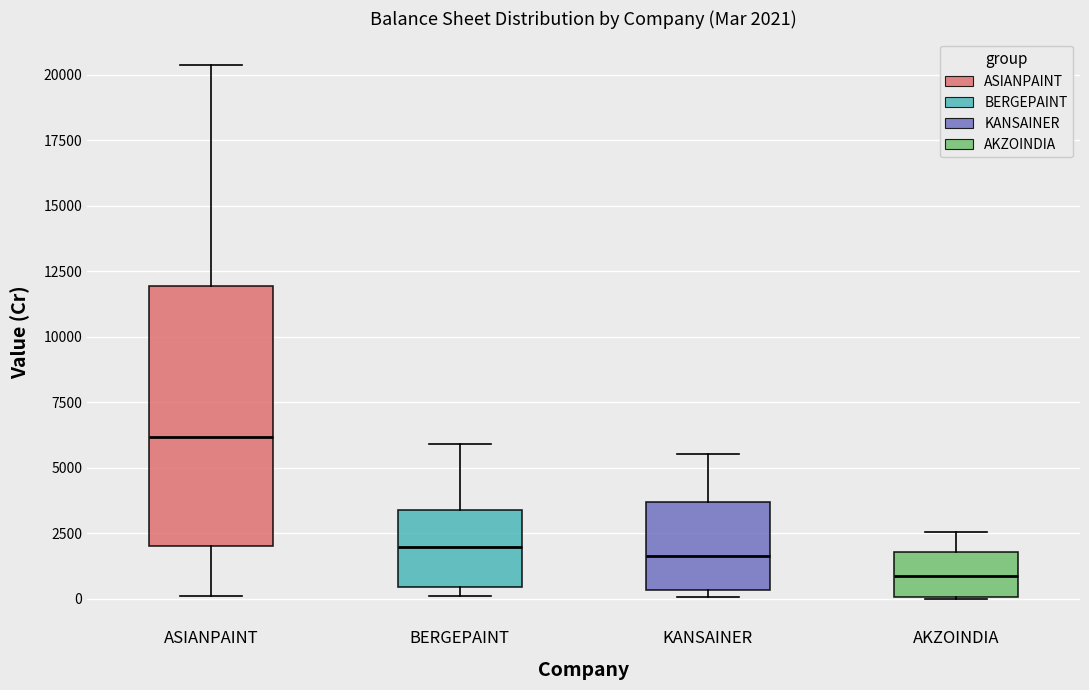

Which box's median line is the lowest?

AKZOINDIA